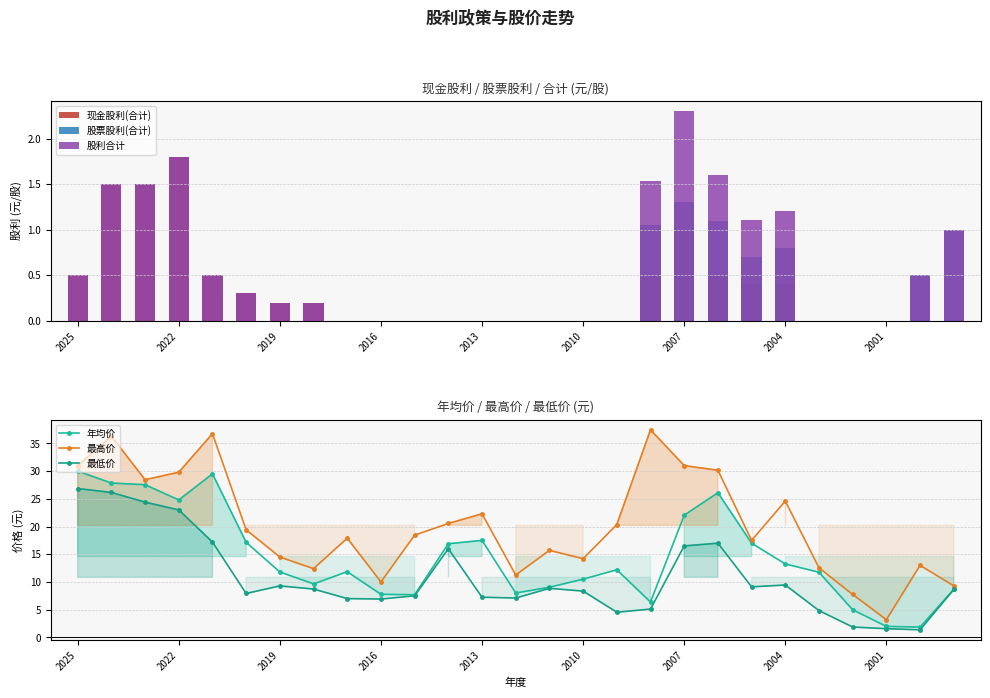

What is the sum of all 现金股利(合计) values?

9.3